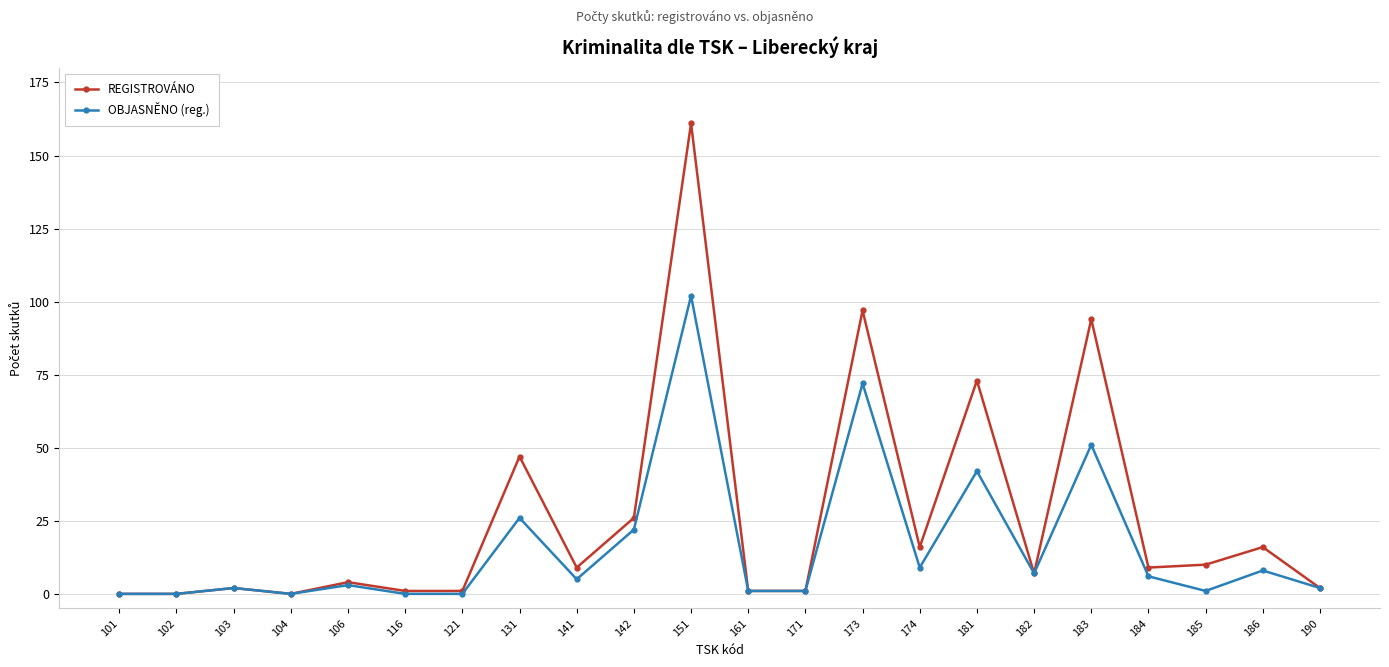

Count the number of categories in the chart.

22